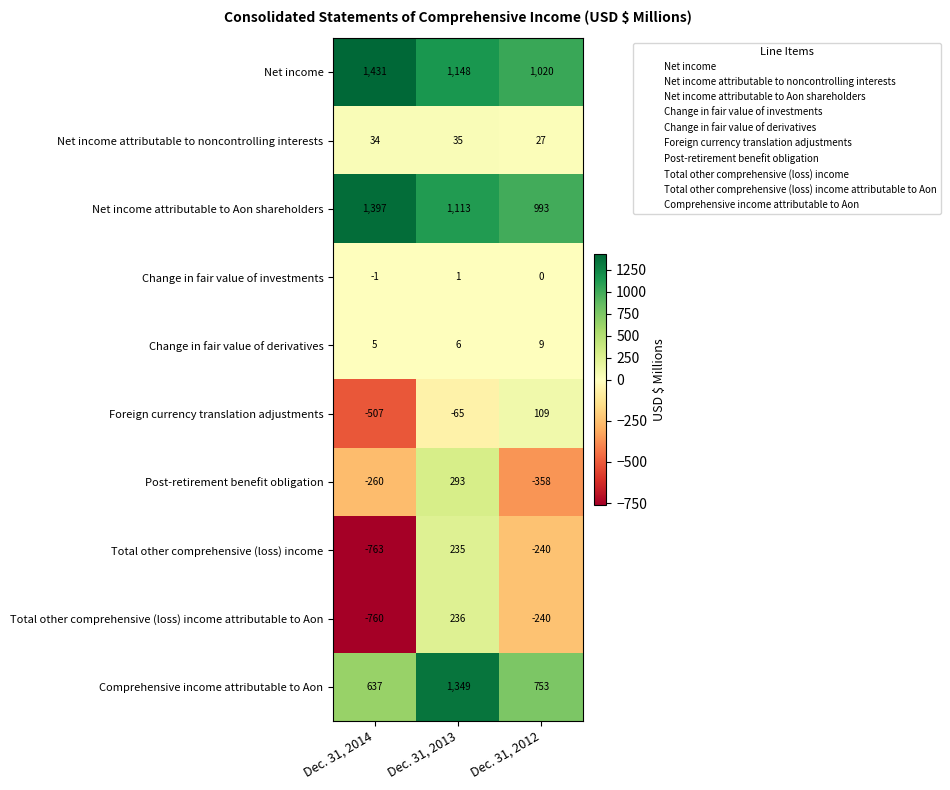

What is the sum of the Total other comprehensive (loss) income attributable to Aon values at Dec. 31, 2012 and Dec. 31, 2013?

-4